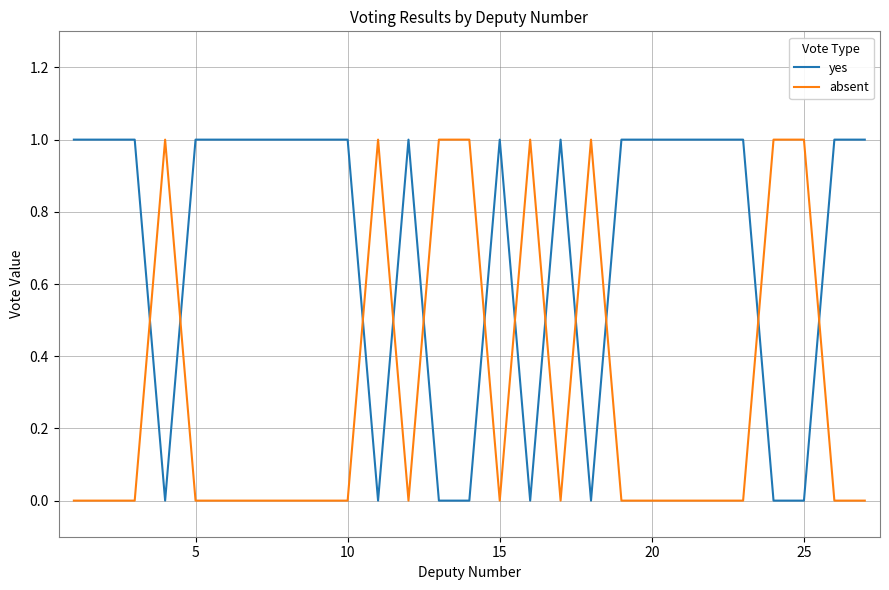

Reading left to right, what are all the values shown in this chart?

yes: 1	1	1	0	1	1	1	1	1	1	0	1	0	0	1	0	1	0	1	1	1	1	1	0	0	1	1
absent: 0	0	0	1	0	0	0	0	0	0	1	0	1	1	0	1	0	1	0	0	0	0	0	1	1	0	0